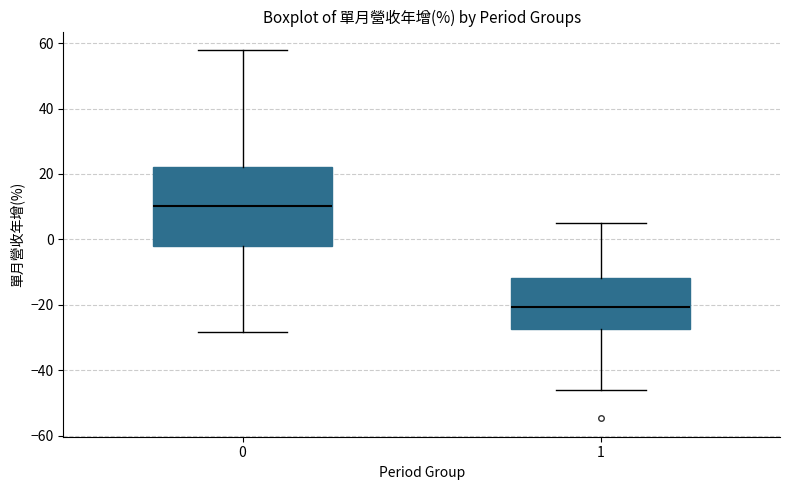

Reading left to right, read every box against the y-axis: the position of its median line, the range the box covers, and the ends of its whiskers. The values are not printed on the chart, so give them approximately, as read against the axis.

0: median 10, box -2 to 22, whiskers -28 to 58
1: median -20, box -28 to -12, whiskers -46 to 6